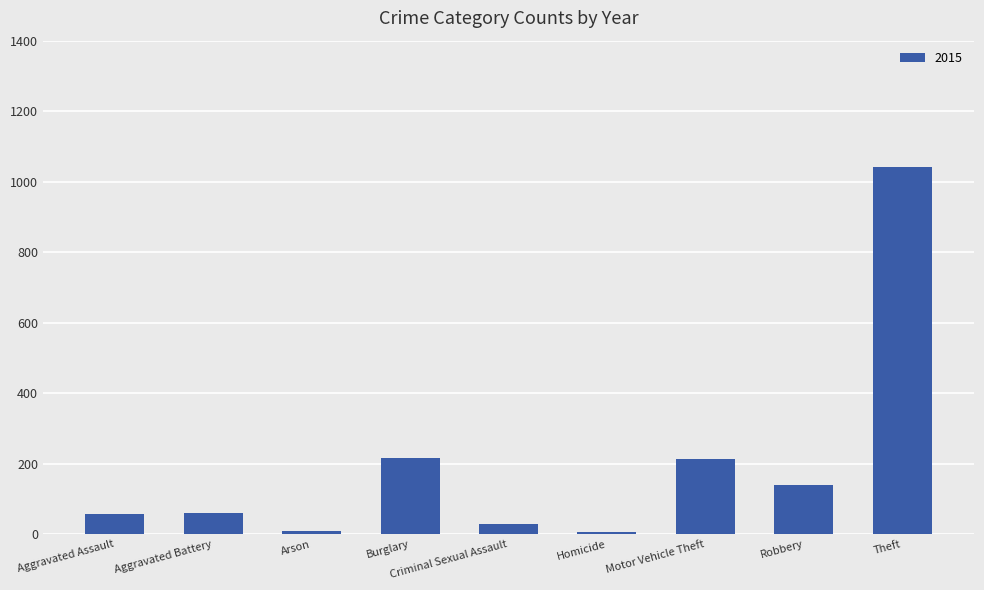

True or false: the data shows 139 at Robbery.

True